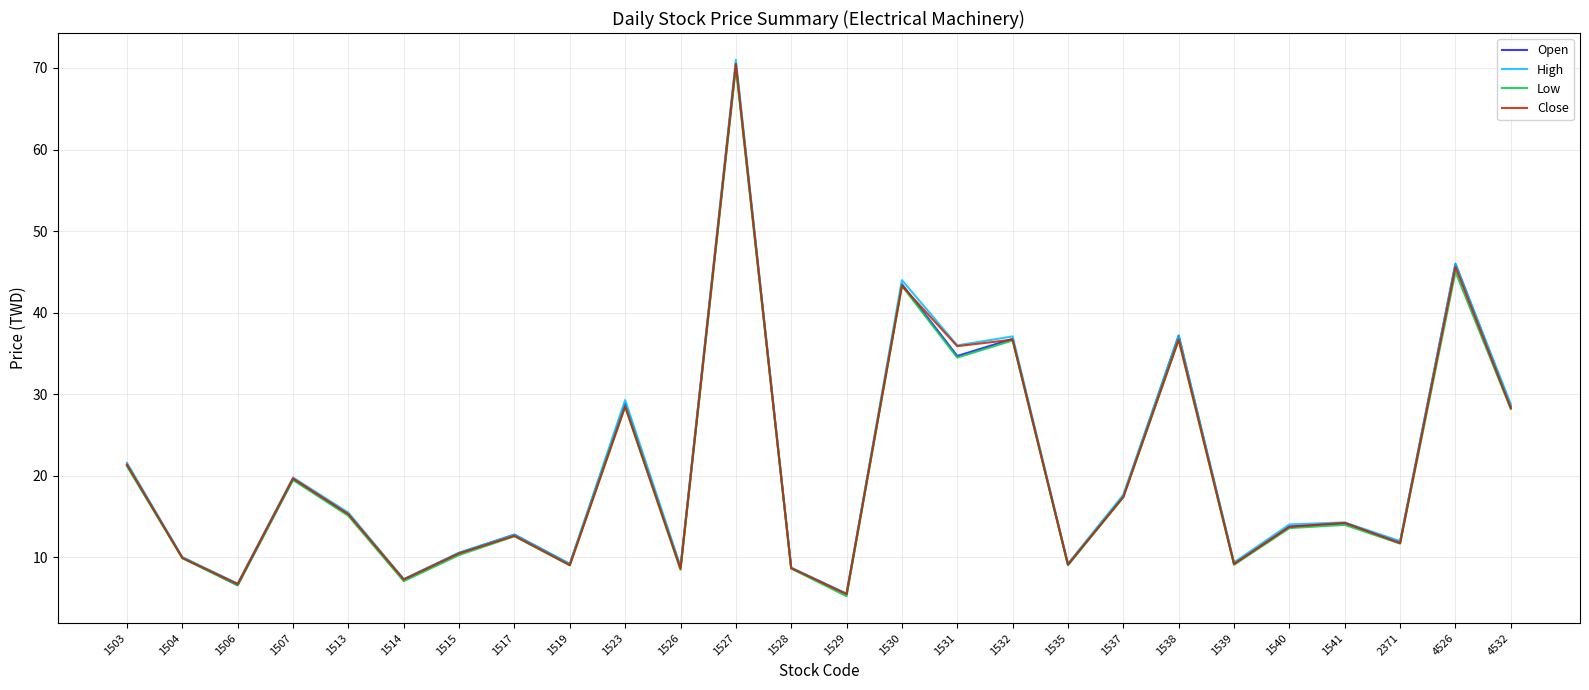

At how many categories does at least one series exceed 11?

16